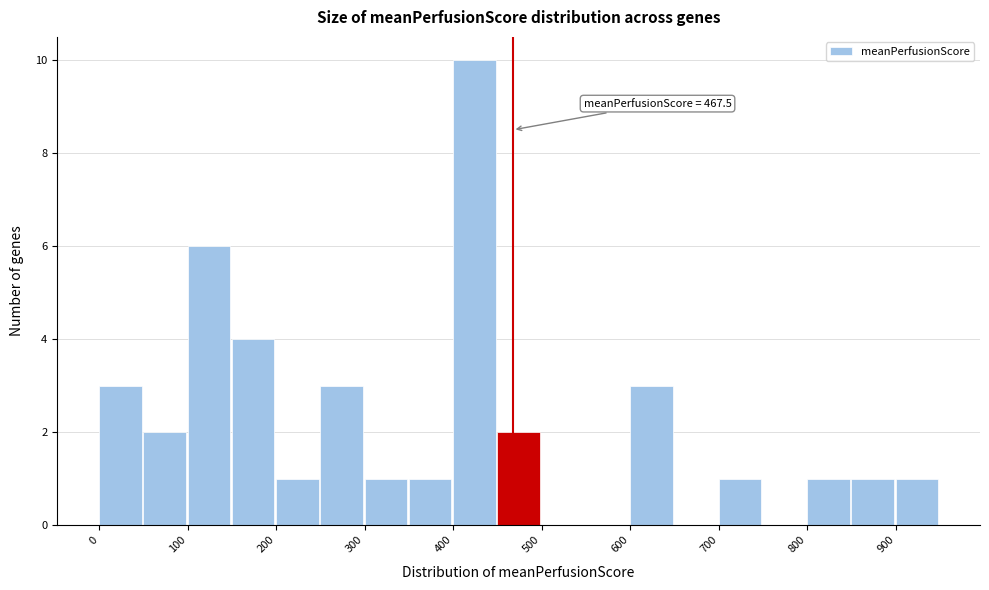

Which range on the x-axis has the tallest bar?

400 to 450